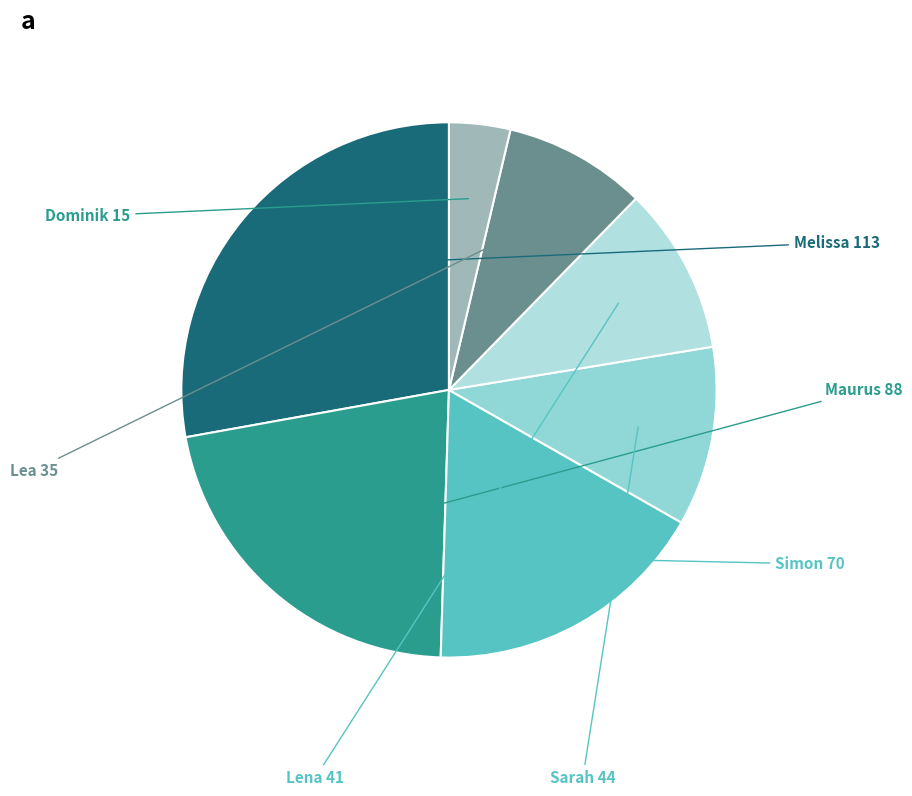

How many segments does this pie chart have?

7